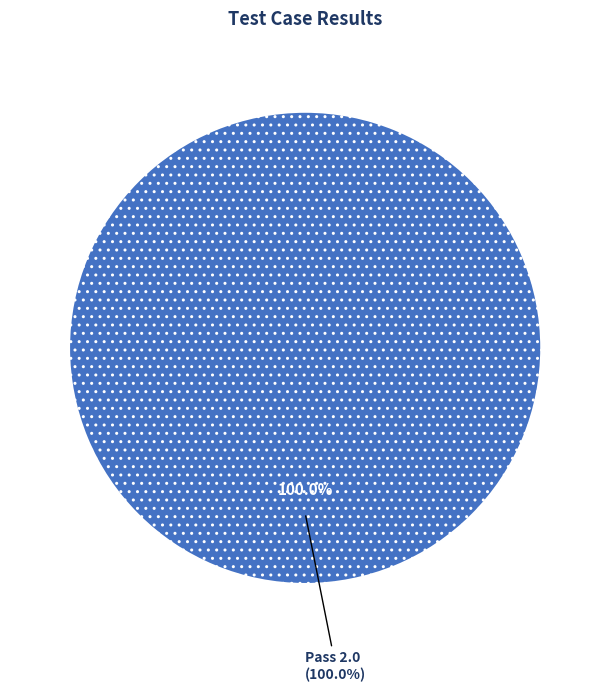

What is the majority slice?

Pass